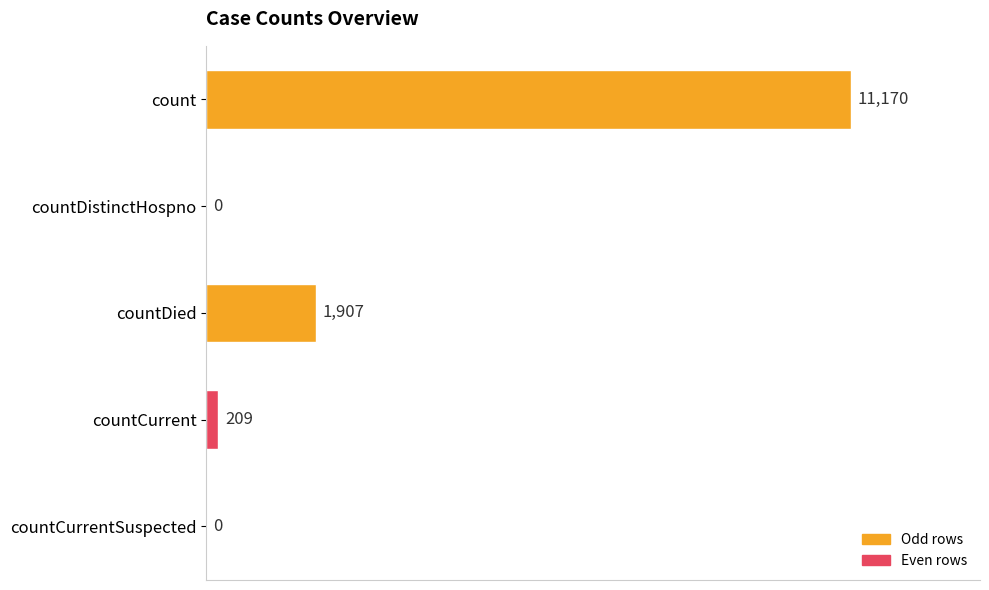

At which label is the value closest to 5585?

countDied